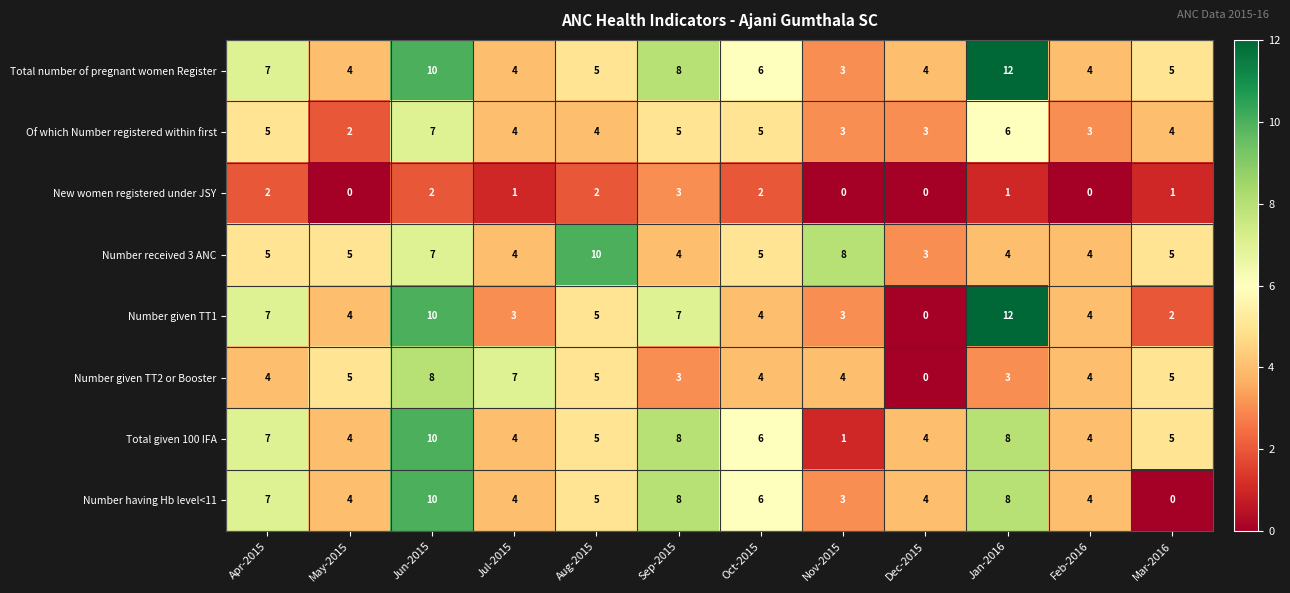

What is the spread (max minus min) of values at Feb-2016?

4